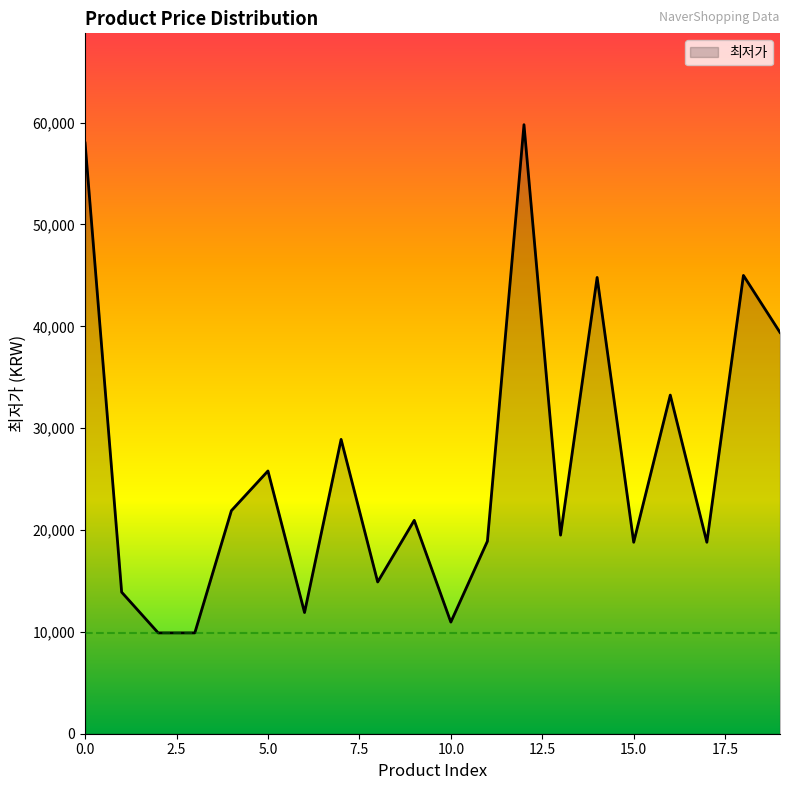

What is the difference between the maximum and minimum values?

49900